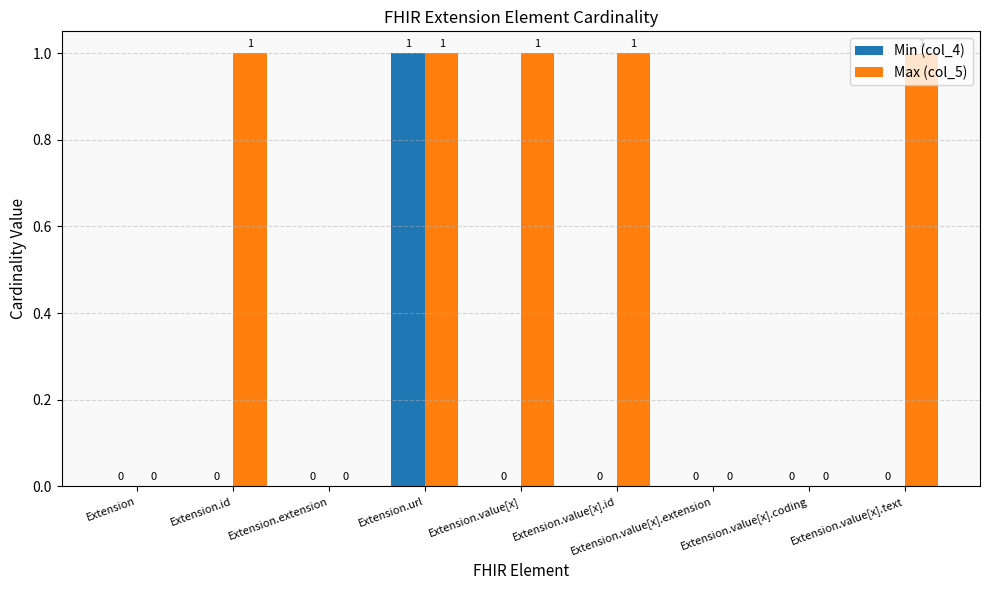

What is the sum of all Max (col_5) values?

5